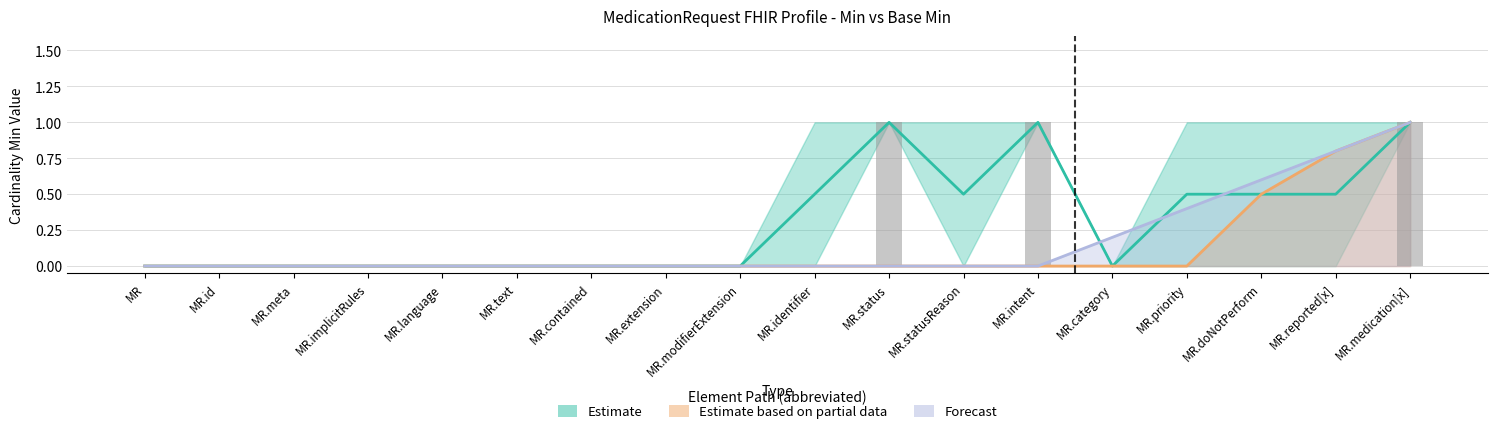

What is the label of the 9th bar from the left?

MR.modifierExtension